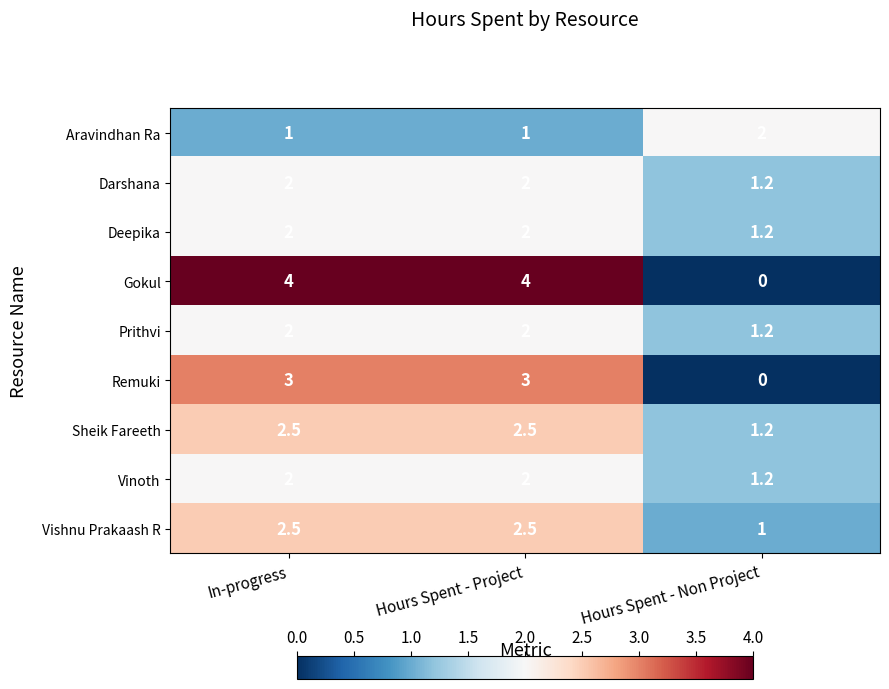

At which label is Vinoth closest to 1?

Hours Spent - Non Project